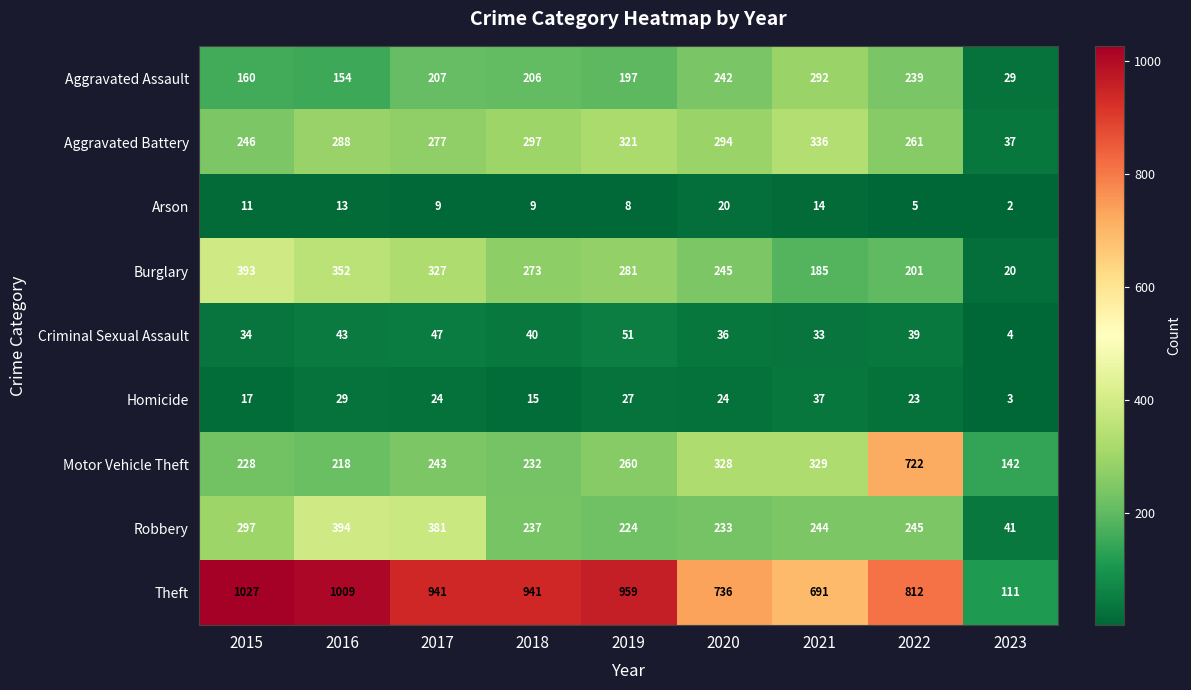

Which series has the largest range (max minus min)?

Theft